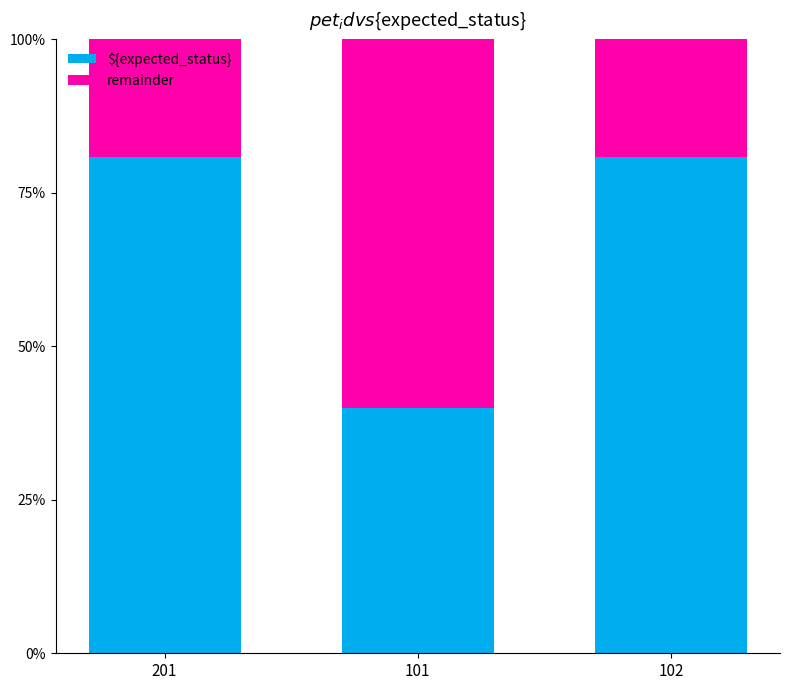

Does the chart contain stacked bars?

Yes